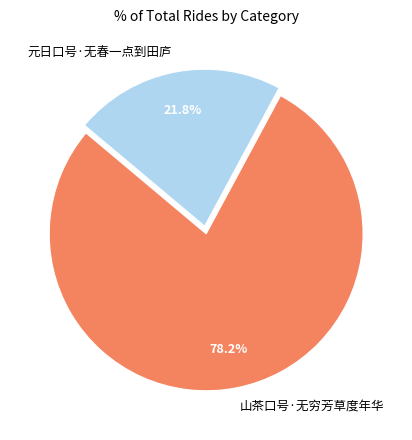

Which category has the biggest portion of the pie?

山茶口号·无穷芳草度年华